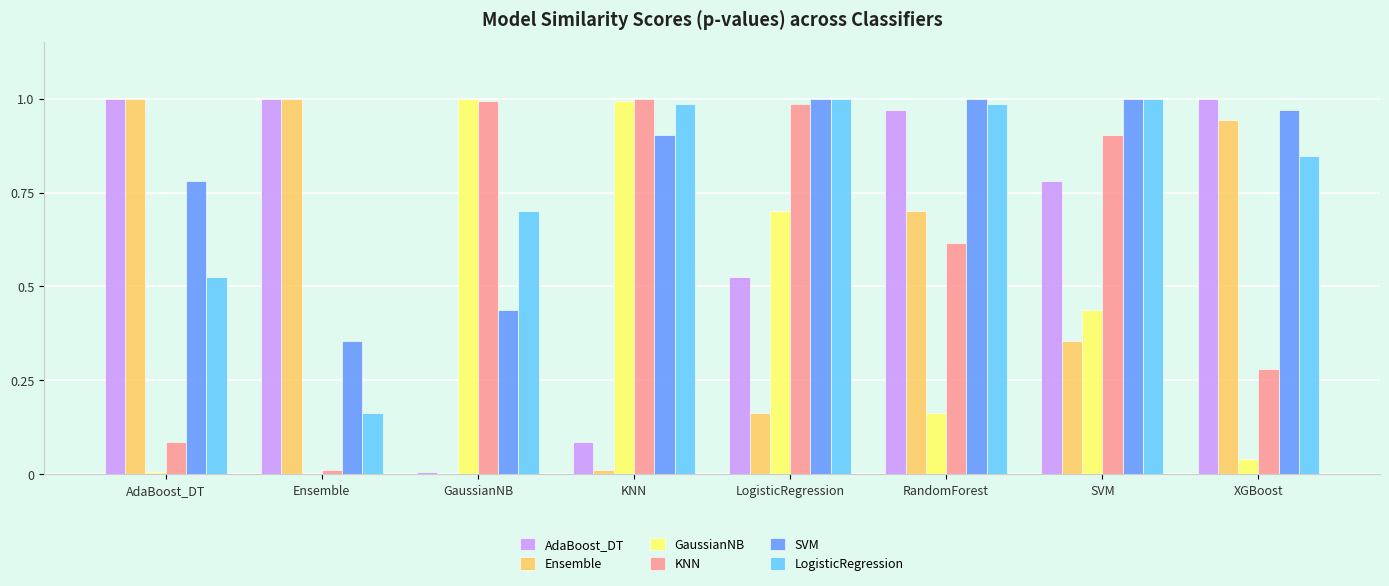

Where is AdaBoost_DT nearest to the value 0?

GaussianNB